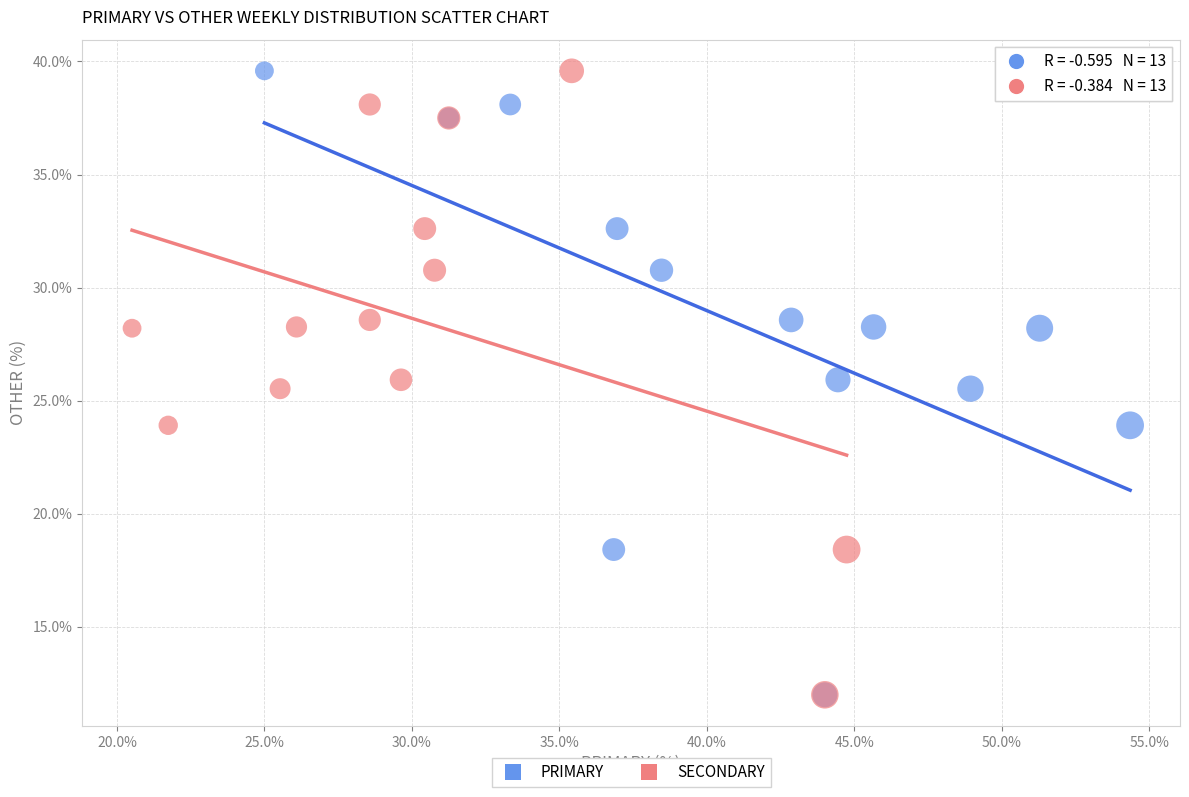

What are all the series names shown in the legend?

PRIMARY, SECONDARY